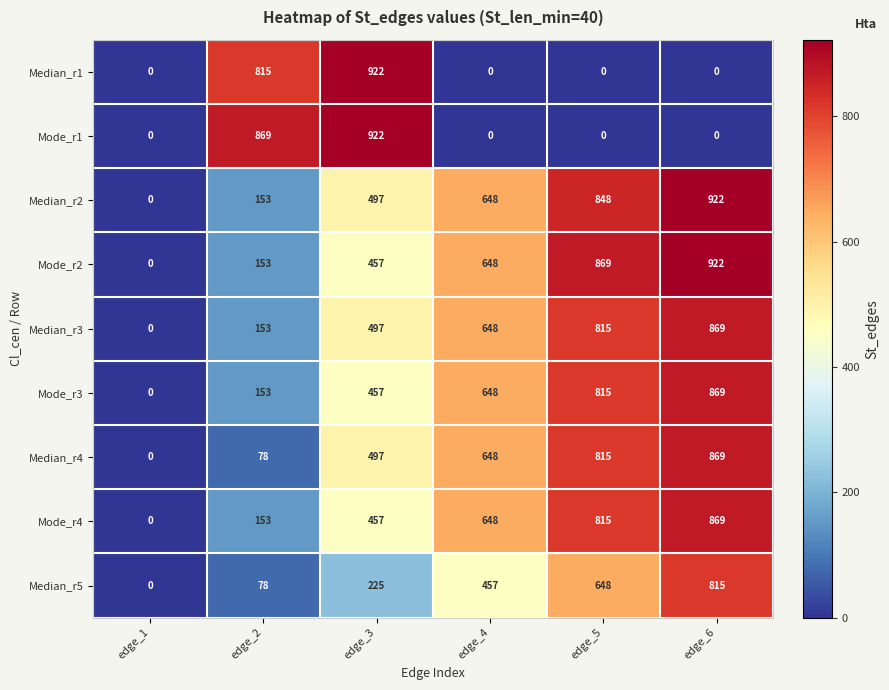

What is the greatest value displayed?

922